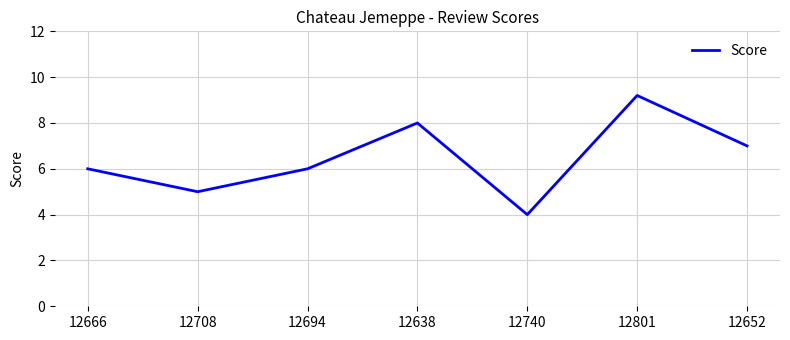

Which label corresponds to the largest value in the chart?

12801